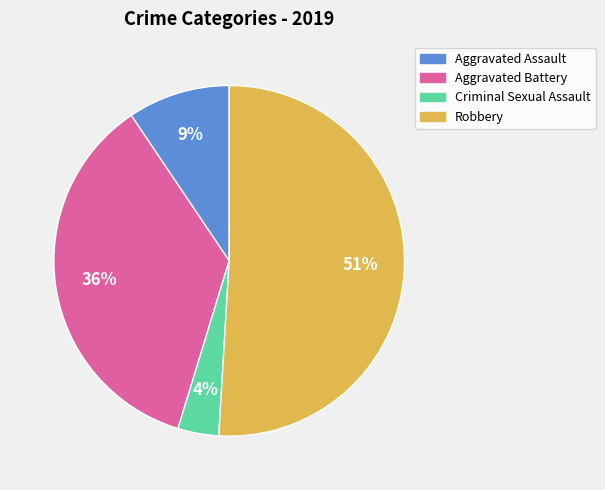

Do Aggravated Assault and Aggravated Battery together represent more than half of the pie?

No